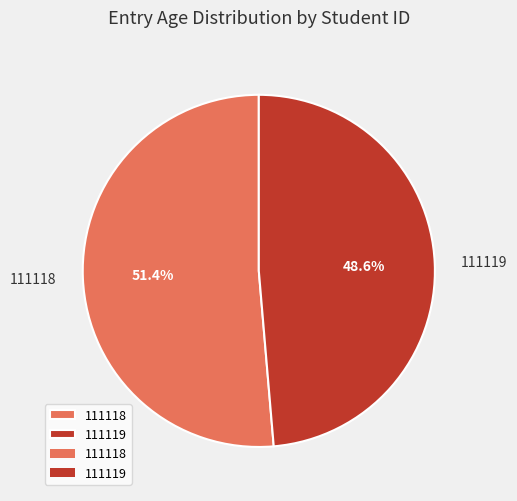

Which category has the smallest portion of the pie?

111119